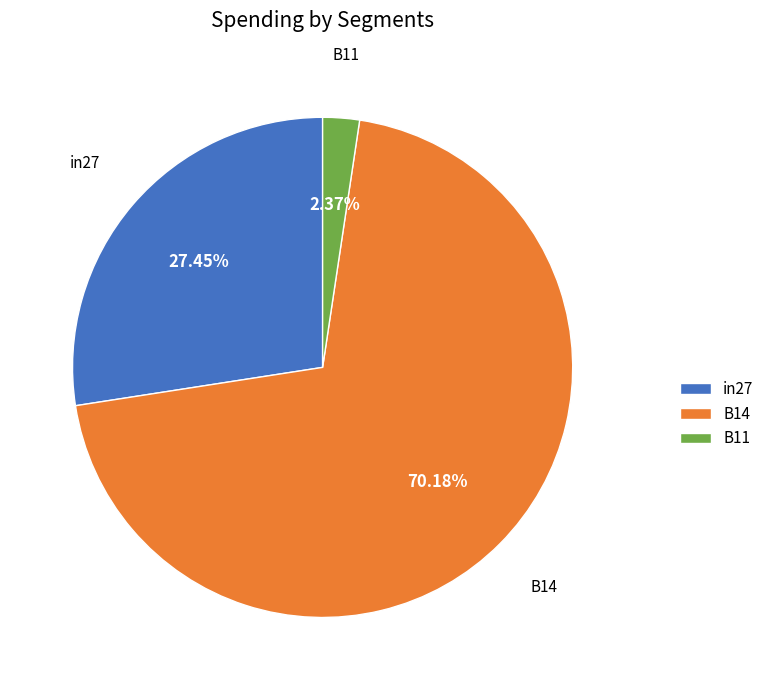

The in27 slice represents 27% of the pie. True or false?

True